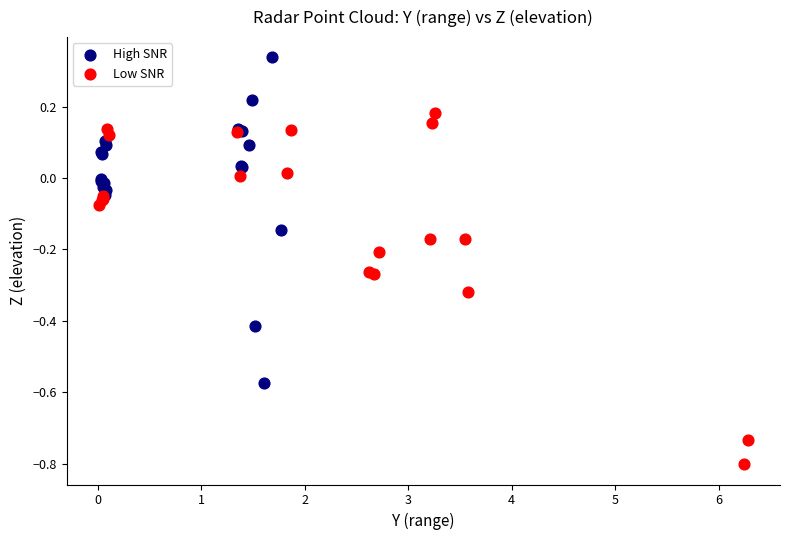

Which series has the widest spread of Y values?

Low SNR